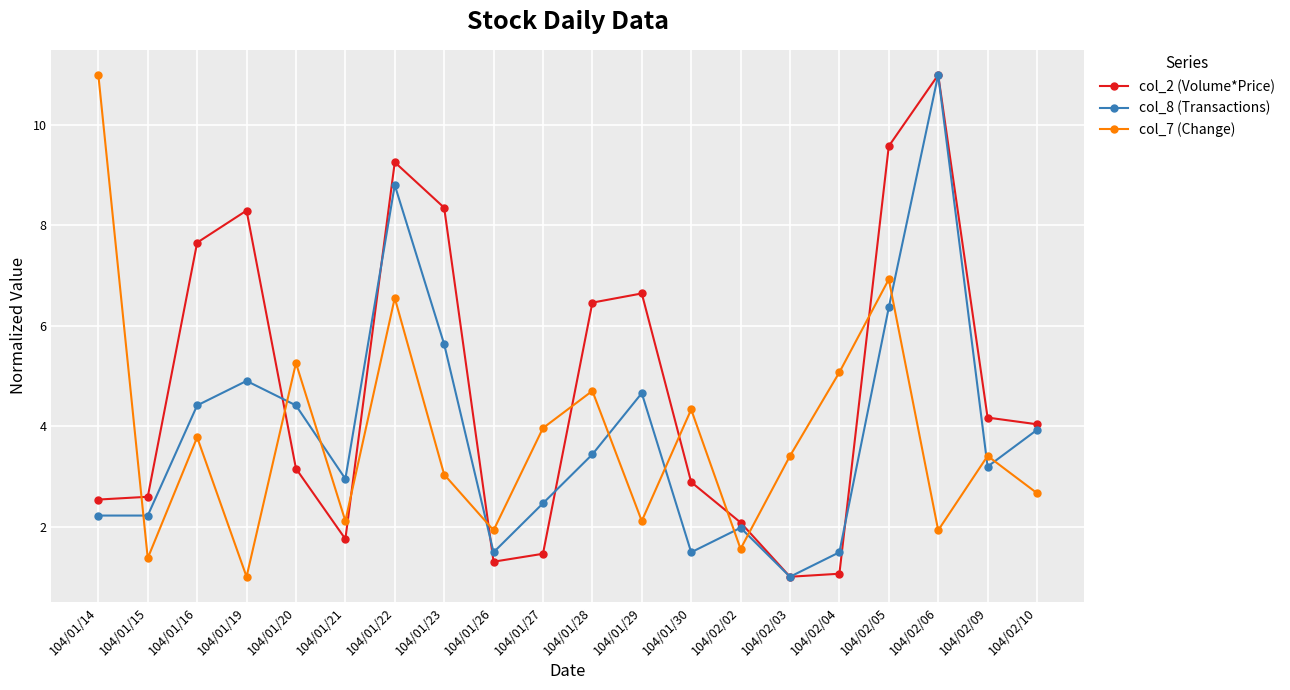

The value of col_8 (Transactions) at 104/01/22 is 14.6. True or false?

False